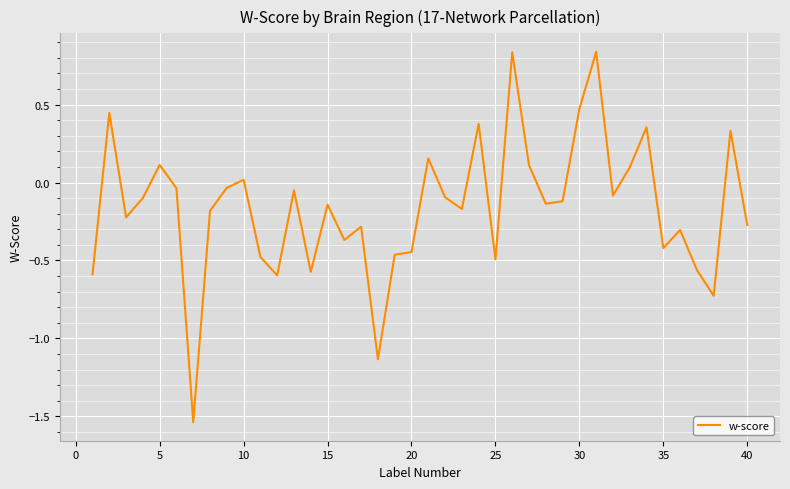

How many values are below 0?

28